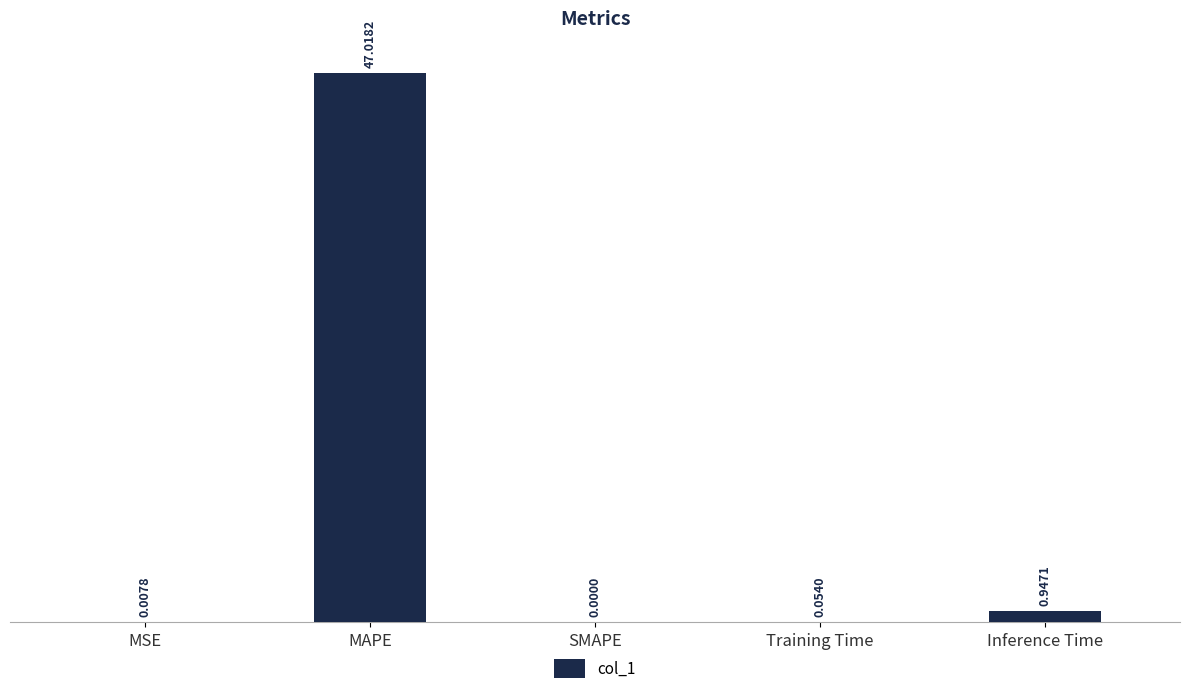

Which label corresponds to the largest value in the chart?

MAPE